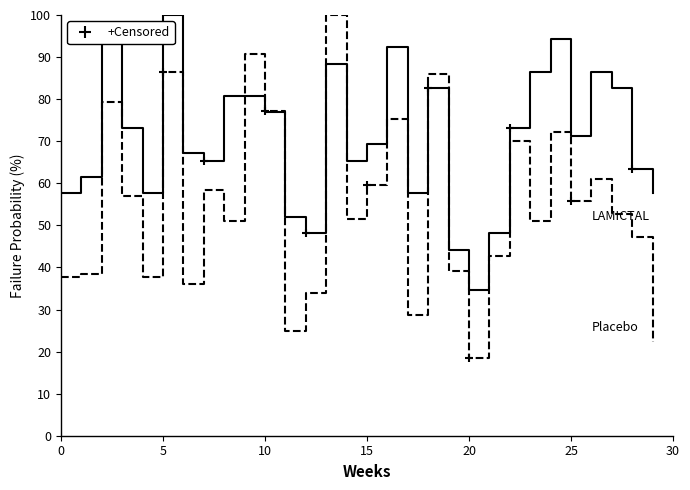

What is the maximum value shown in the chart?

100.0